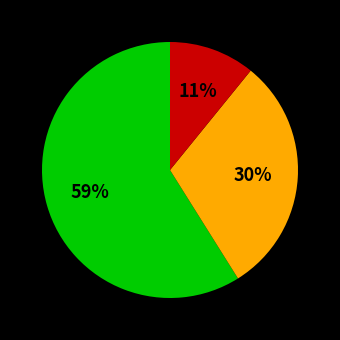

Does any single category account for the majority?

Yes